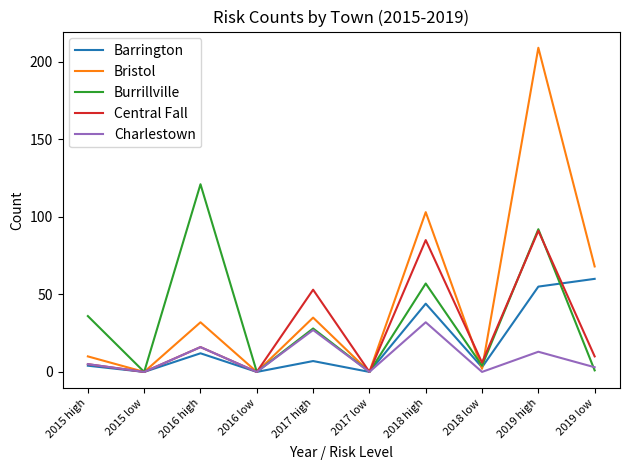

What is the difference between the maximum and minimum values in the Charlestown series?

32